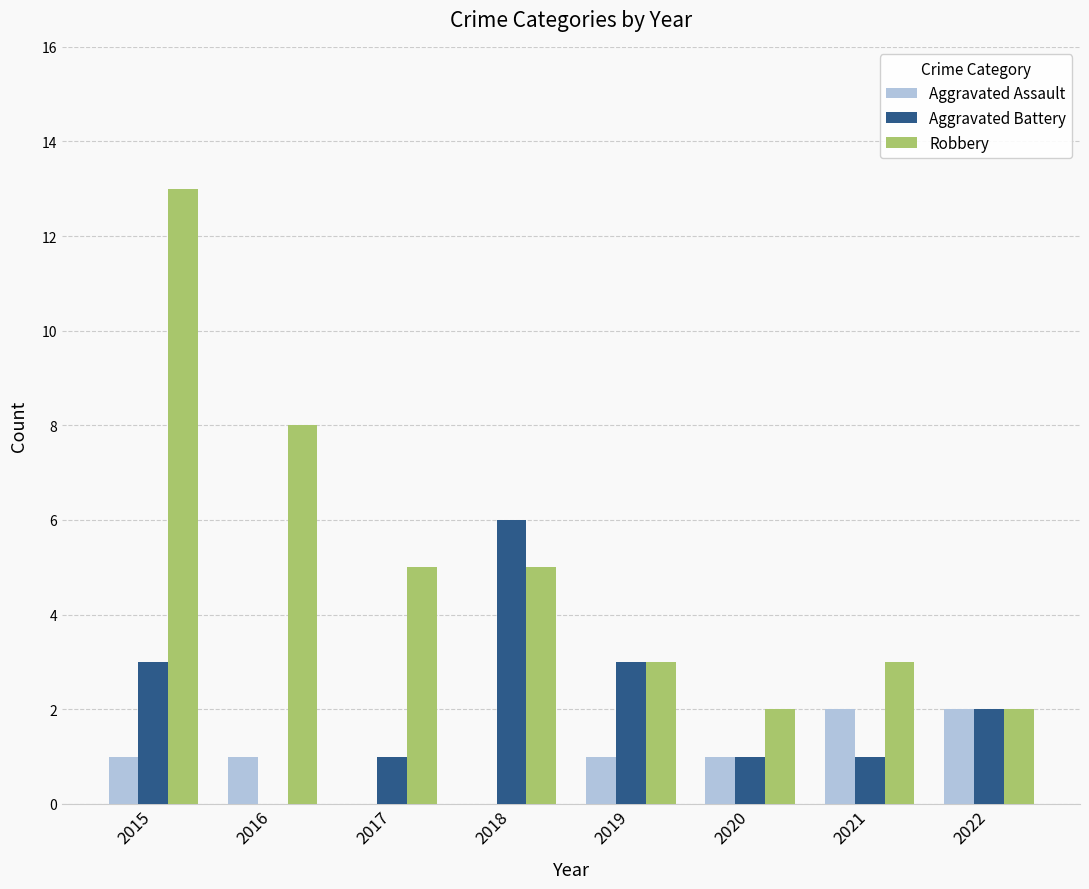

At which label is Robbery closest to 7?

2016